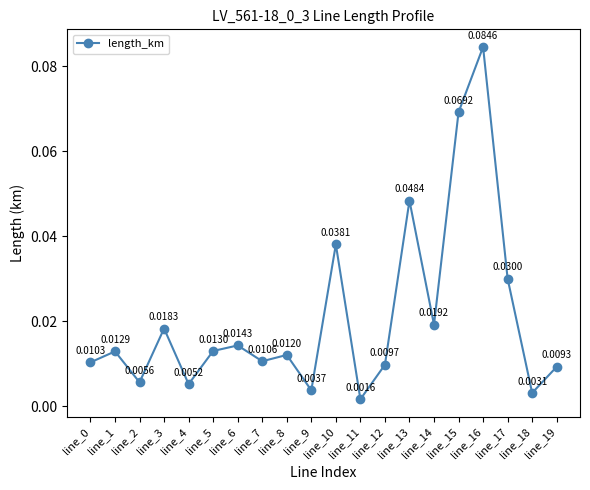

Does the chart have visible grid lines?

No